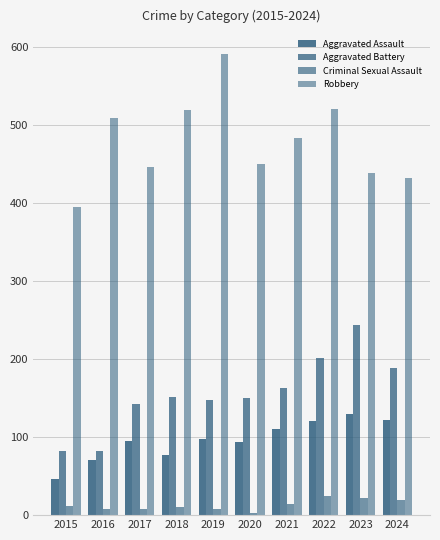

Is it true that Robbery equals 181 at 2020?

False